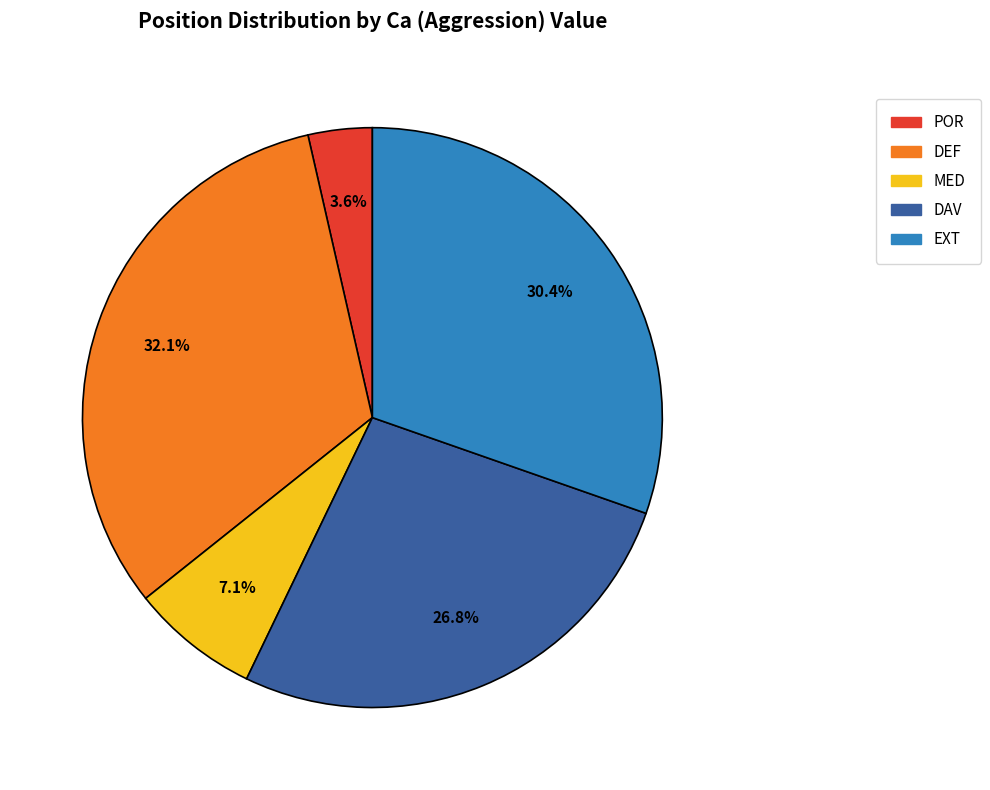

Which category has the smallest portion of the pie?

POR